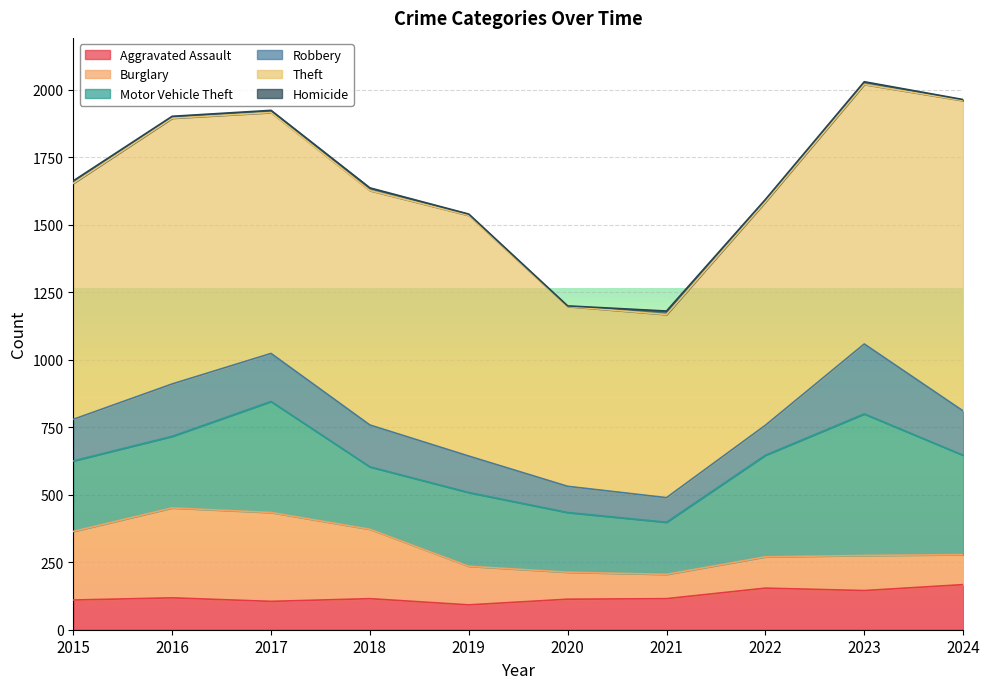

Between 2023 and 2022, which is larger?

2022